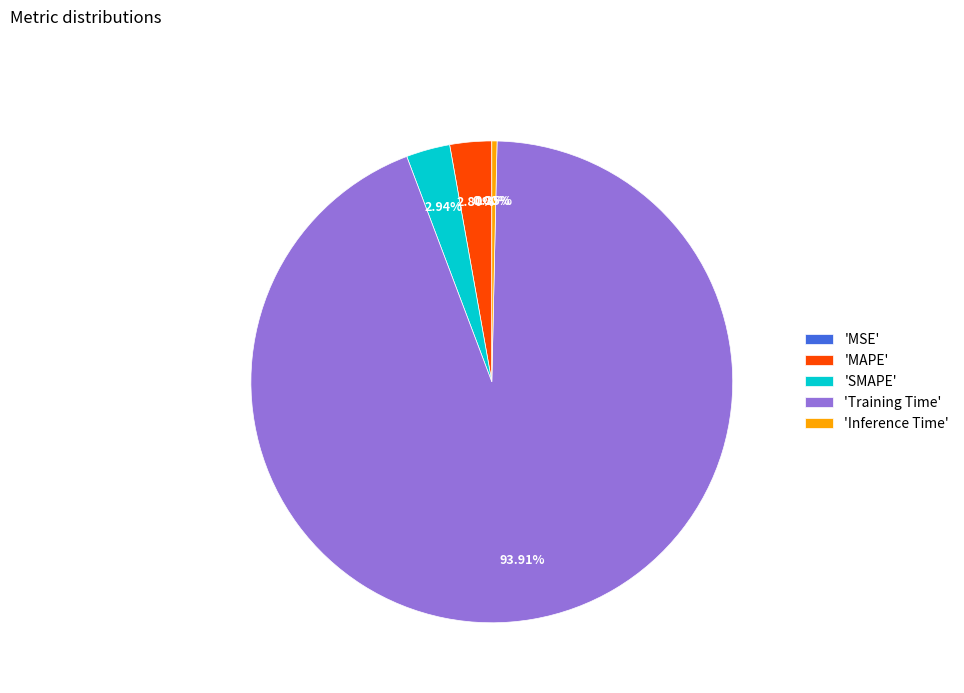

Do 'Training Time' and 'Inference Time' together represent more than half of the pie?

Yes